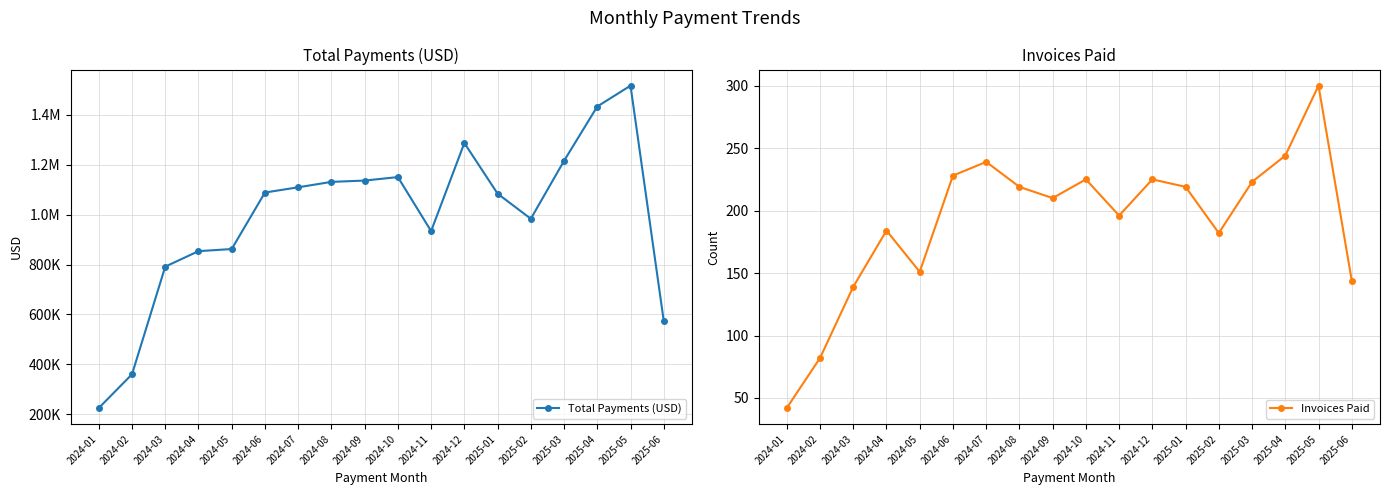

Reading right to left, transcribe all the data shown in this chart.

Total Payments (USD): 2025-06=573667.3	2025-05=1517289.9	2025-04=1433729.9	2025-03=1215910.3	2025-02=983487.4	2025-01=1084286.1	2024-12=1287333.7	2024-11=934045.8	2024-10=1150678.5	2024-09=1136734.1	2024-08=1131460.5	2024-07=1109700.8	2024-06=1088753.2	2024-05=862142.4	2024-04=853596.5	2024-03=791591.5	2024-02=359842.0	2024-01=224661.5
Invoices Paid: 2025-06=144.0	2025-05=300.0	2025-04=244.0	2025-03=223.0	2025-02=182.0	2025-01=219.0	2024-12=225.0	2024-11=196.0	2024-10=225.0	2024-09=210.0	2024-08=219.0	2024-07=239.0	2024-06=228.0	2024-05=151.0	2024-04=184.0	2024-03=139.0	2024-02=82.0	2024-01=42.0